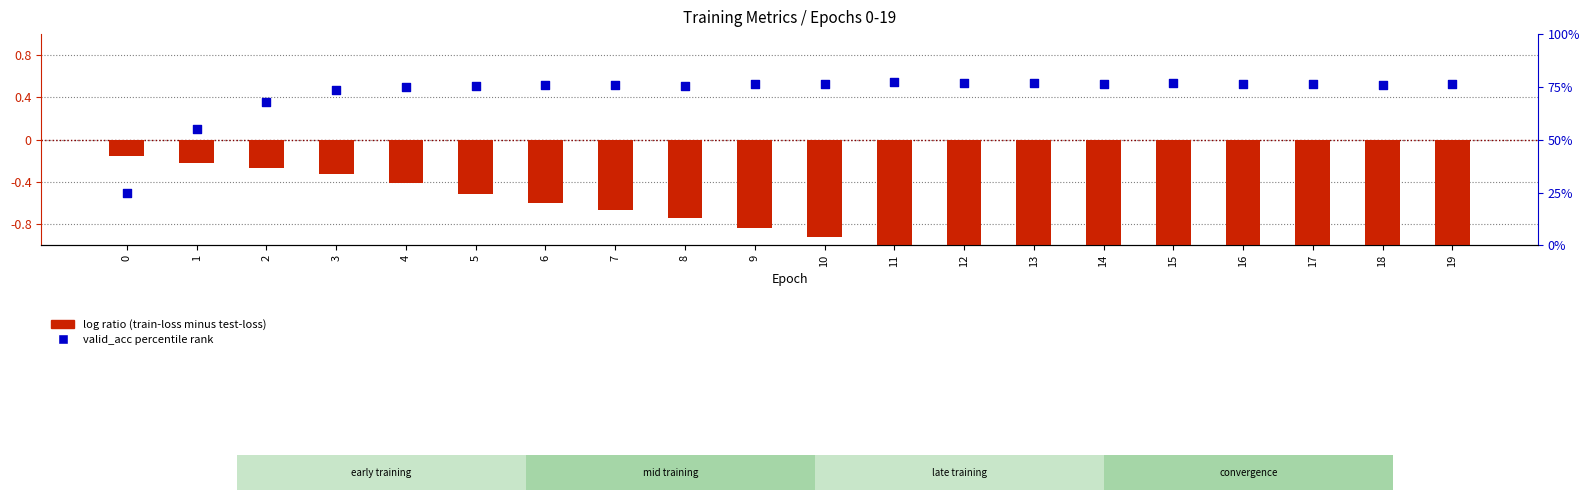

What are all the series names shown in the legend?

log ratio (train-loss minus test-loss), valid_acc percentile rank